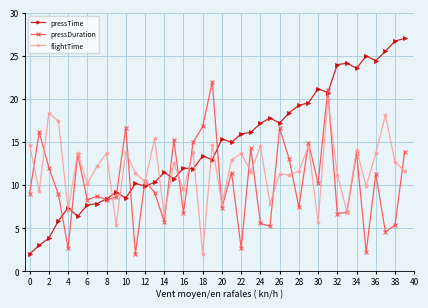

True or false: pressDuration and flightTime intersect in this chart.

True